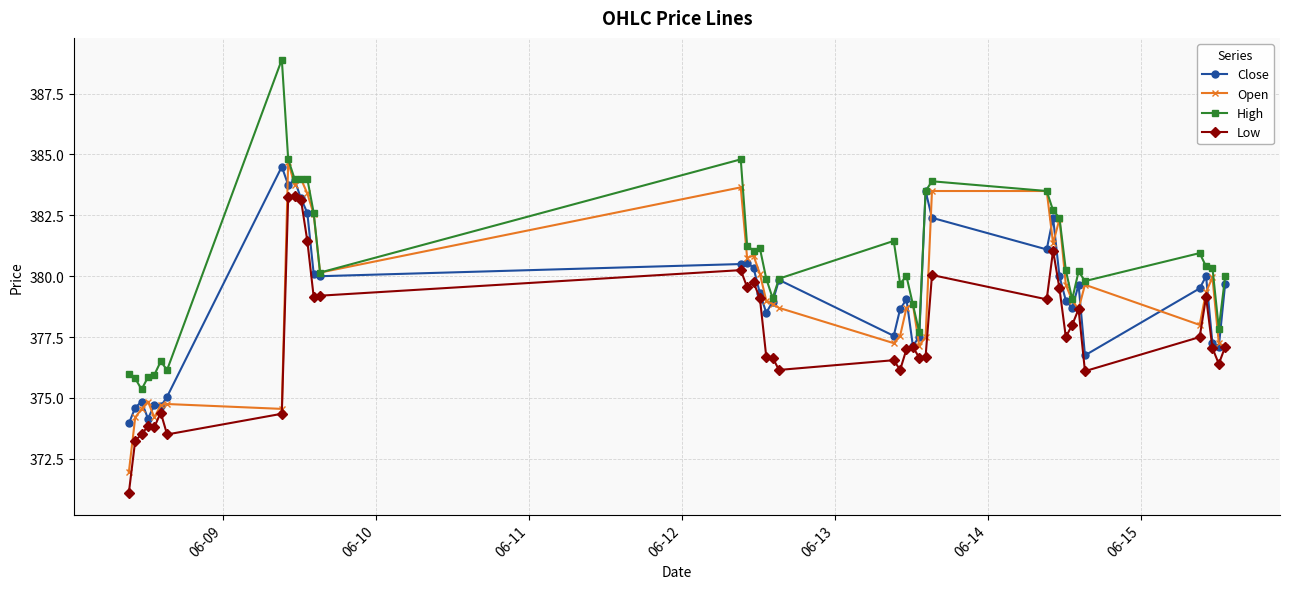

Which series has the widest spread of values?

High